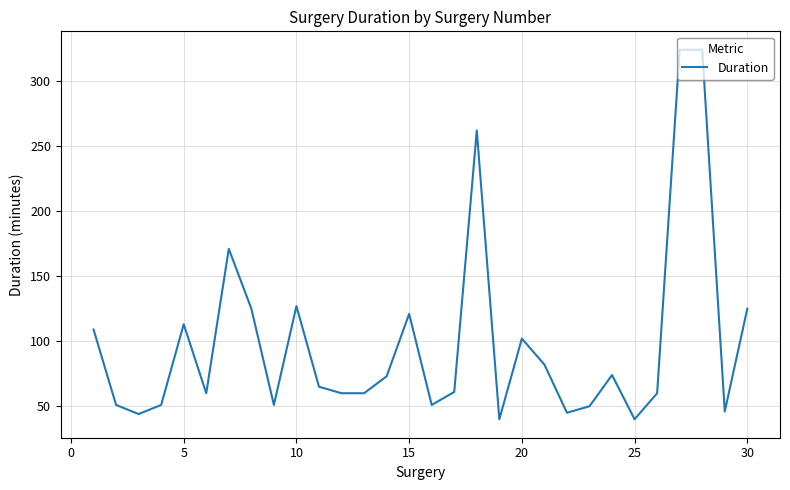

What is the maximum value shown in the chart?

324